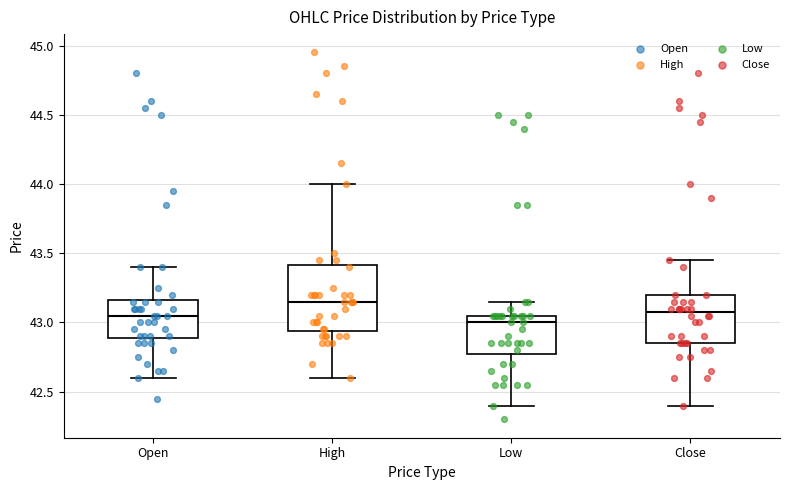

Reading left to right, read every box against the y-axis: the position of its median line, the range the box covers, and the ends of its whiskers. The values are not printed on the chart, so give them approximately, as read against the axis.

Open: median 43.05, box 42.90 to 43.15, whiskers 42.60 to 43.40
High: median 43.15, box 42.95 to 43.40, whiskers 42.60 to 44.00
Low: median 43.00, box 42.80 to 43.05, whiskers 42.40 to 43.15
Close: median 43.10, box 42.85 to 43.20, whiskers 42.40 to 43.45